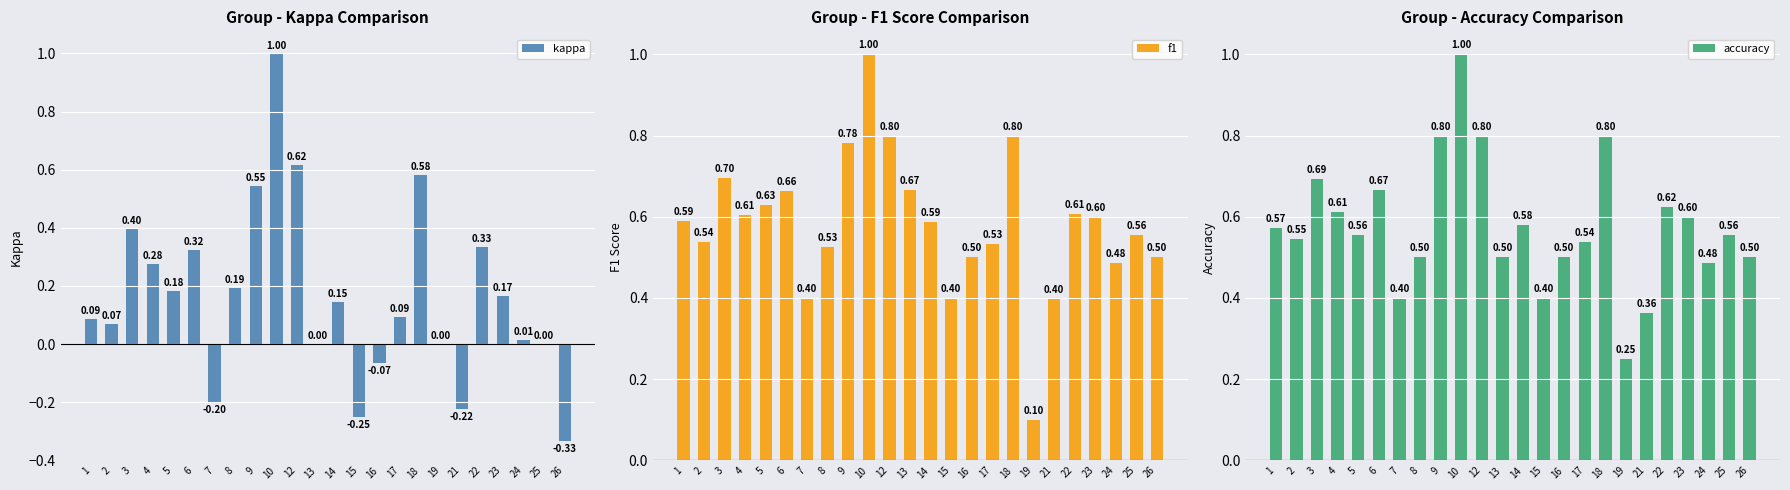

What is the lowest value of the kappa series?

-0.3